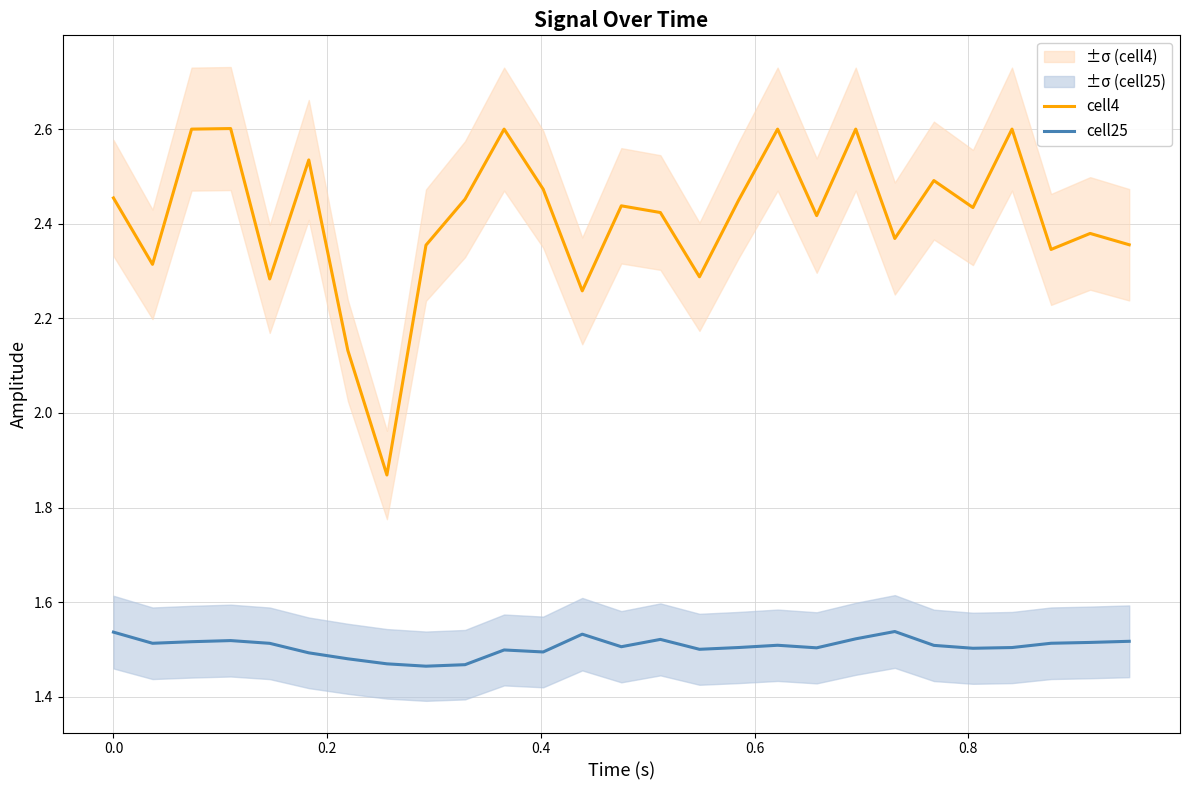

How many cell25 values are between 1 and 2?

27